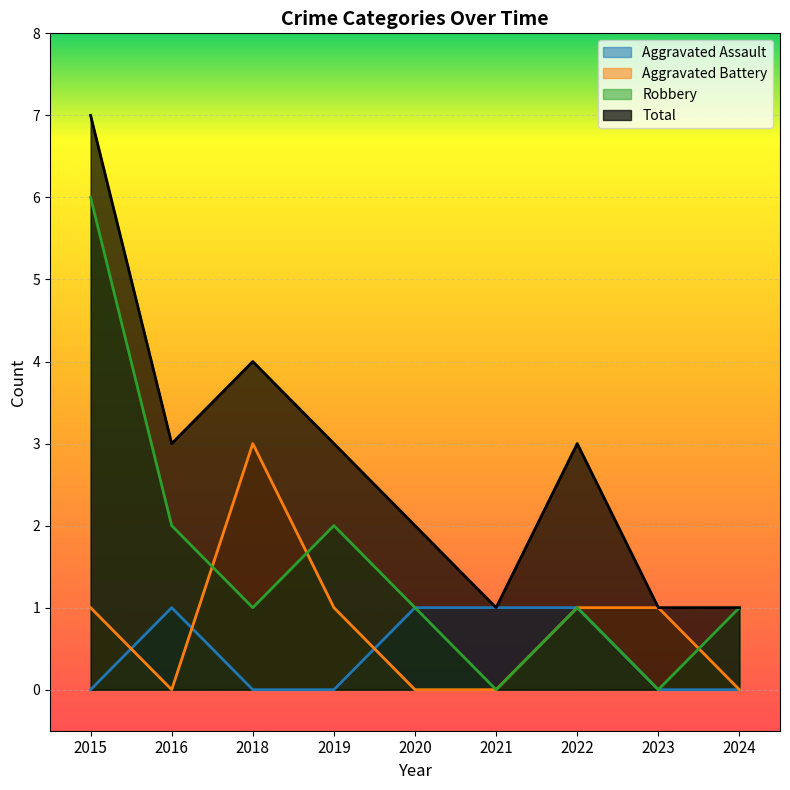

Reading left to right, extract all data points from this chart.

Aggravated Assault: 2015=0	2016=1	2018=0	2019=0	2020=1	2021=1	2022=1	2023=0	2024=0
Aggravated Battery: 2015=1	2016=0	2018=3	2019=1	2020=0	2021=0	2022=1	2023=1	2024=0
Robbery: 2015=6	2016=2	2018=1	2019=2	2020=1	2021=0	2022=1	2023=0	2024=1
Total: 2015=7	2016=3	2018=4	2019=3	2020=2	2021=1	2022=3	2023=1	2024=1